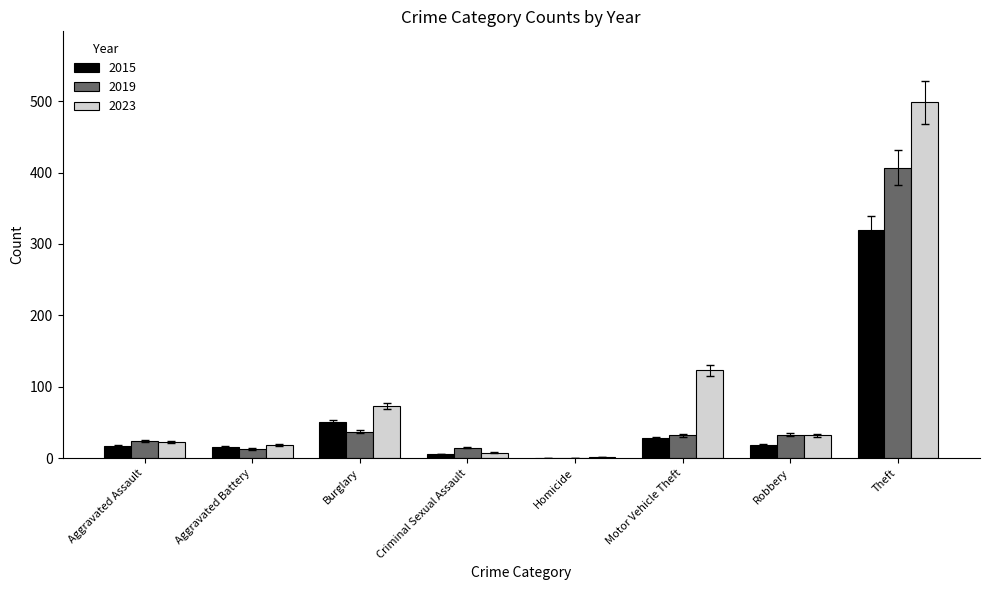

Which series changed the most between Aggravated Assault and Motor Vehicle Theft?

2023